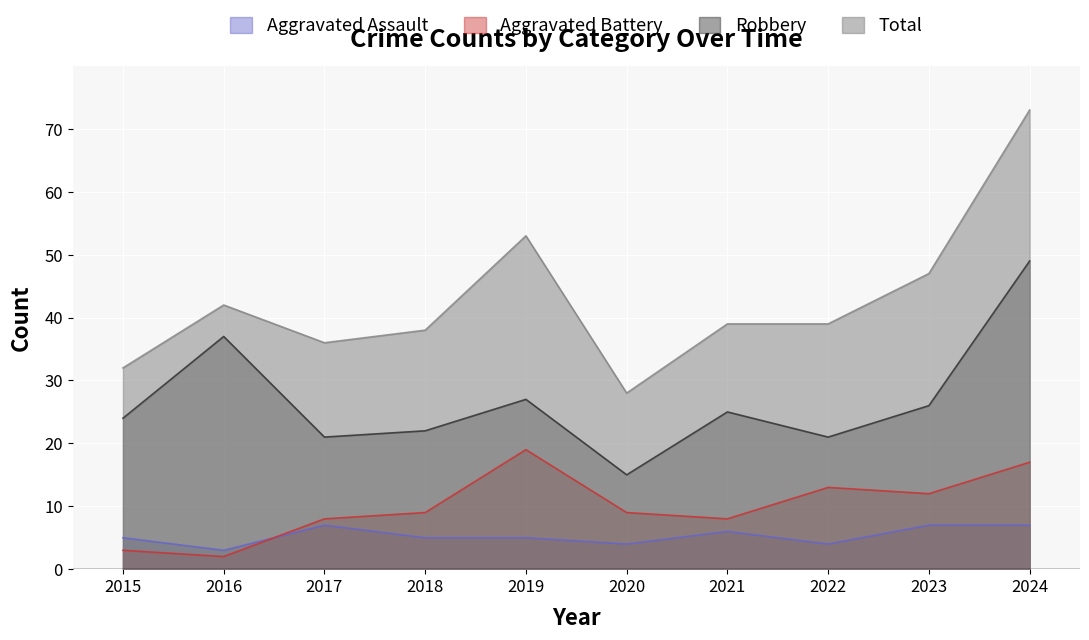

What is the greatest value displayed?

73